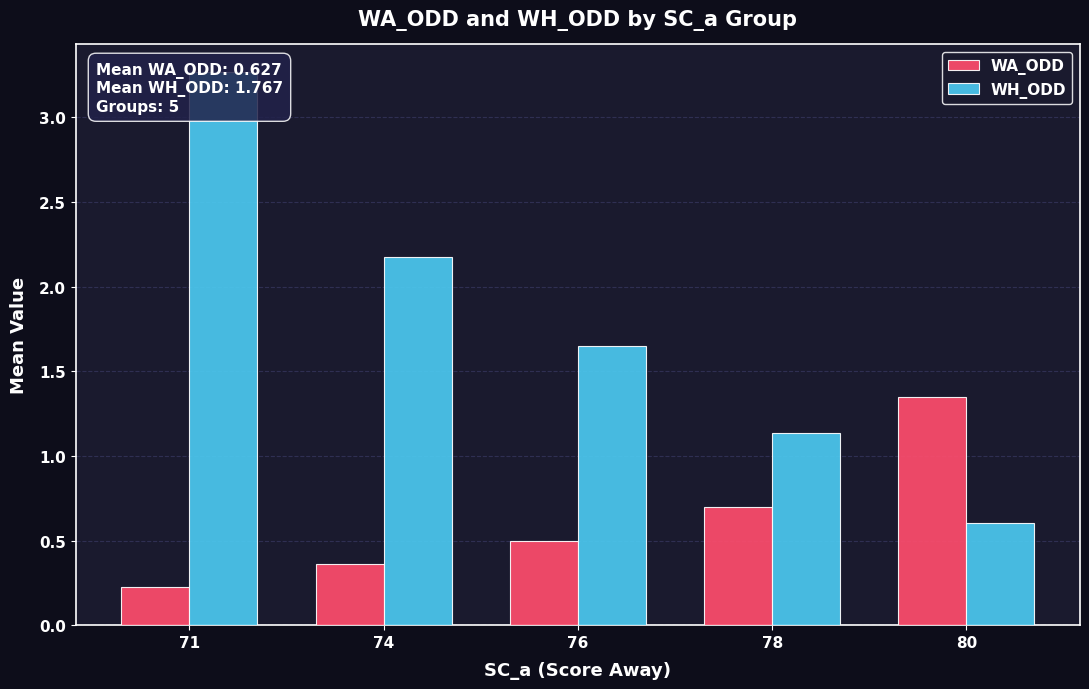

How many groups of bars are there?

5